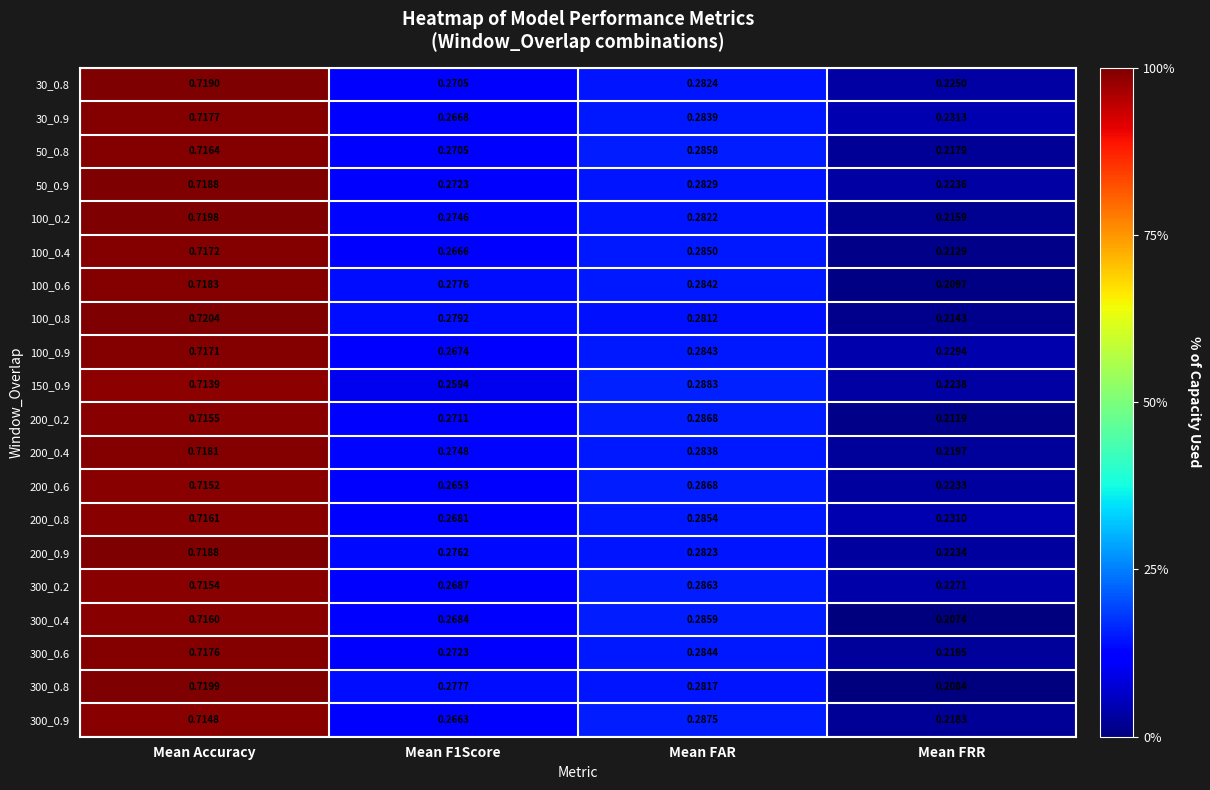

Is the value of 100_0.9 at Mean Accuracy greater than the value of 150_0.9 at Mean F1Score?

Yes